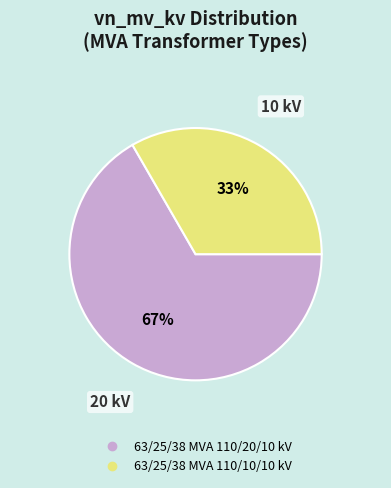

Which slice is the largest?

63/25/38 MVA 110/20/10 kV